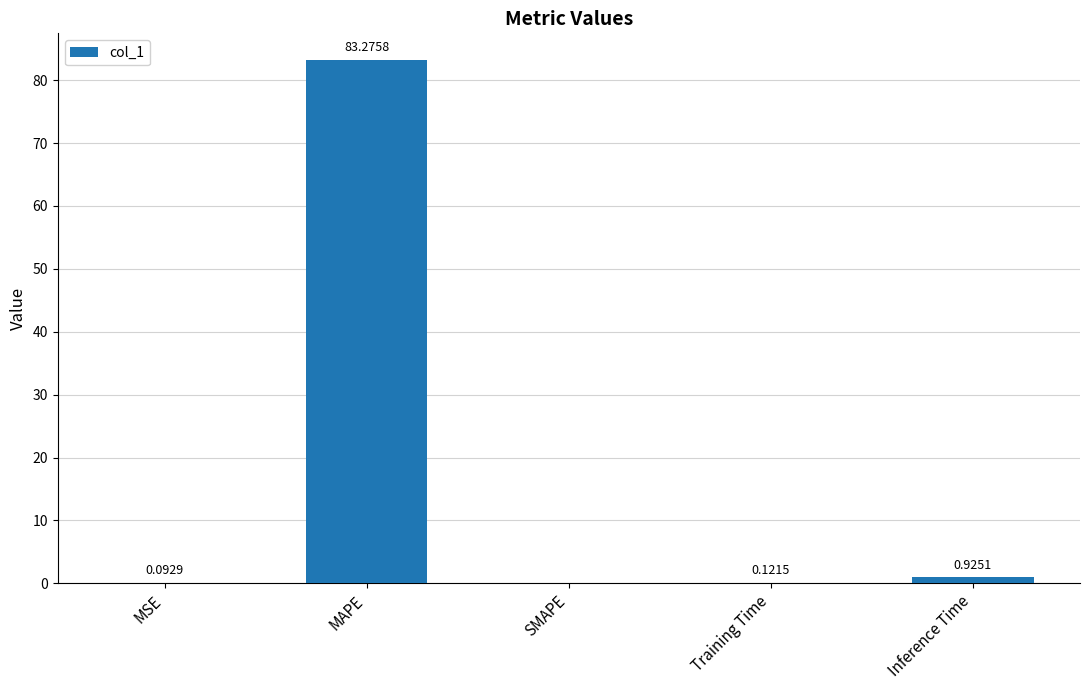

The chart shows a value of 0.0 at SMAPE. True or false?

True